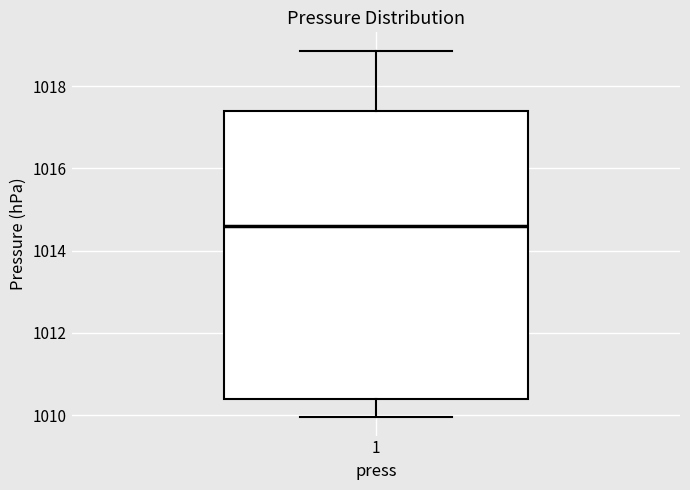

Transcribe this box plot: give where the median line is, the range the box spans, and where the two whiskers end, as read against the y-axis. The values are not printed on the chart, so give them approximately, as read against the axis.

median 1014.6, box 1010.4 to 1017.4, whiskers 1010.0 to 1018.8